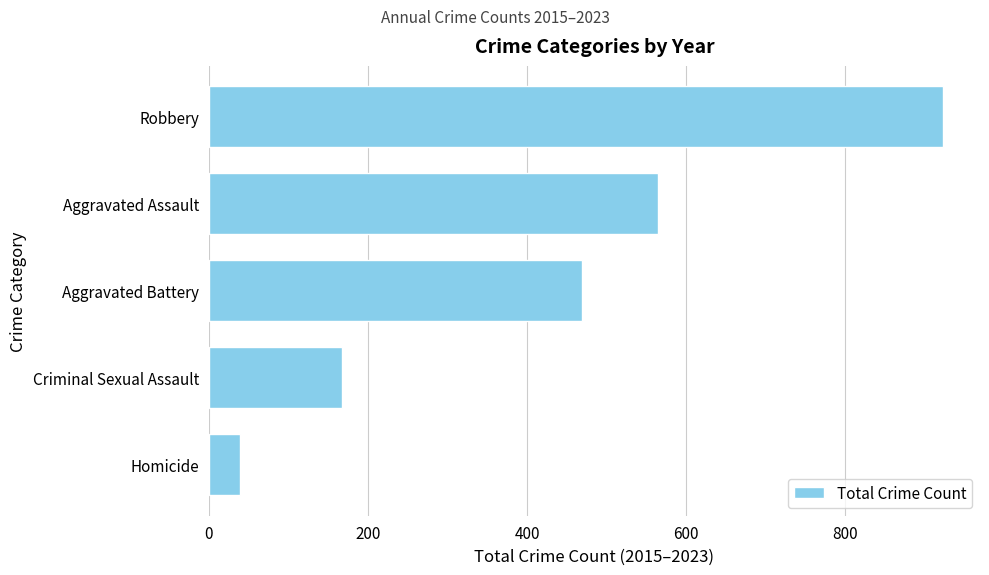

How many distinct data groups are displayed?

1